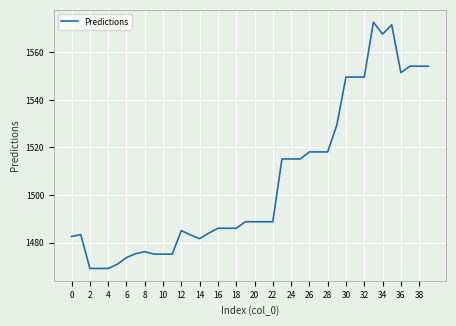

True or false: there are more than 0 points higher than both neighbors.

True